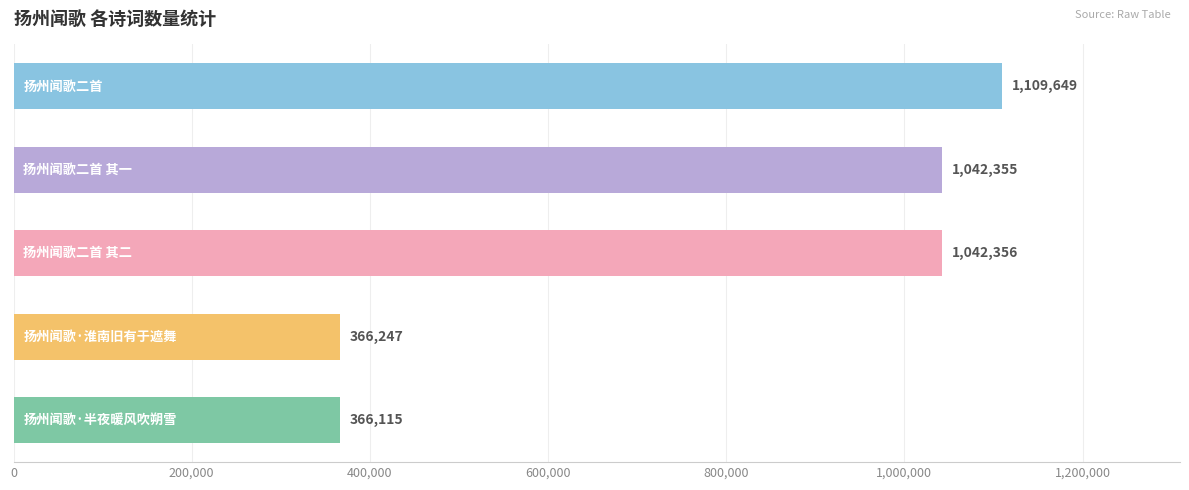

What is the maximum value shown in the chart?

1109649